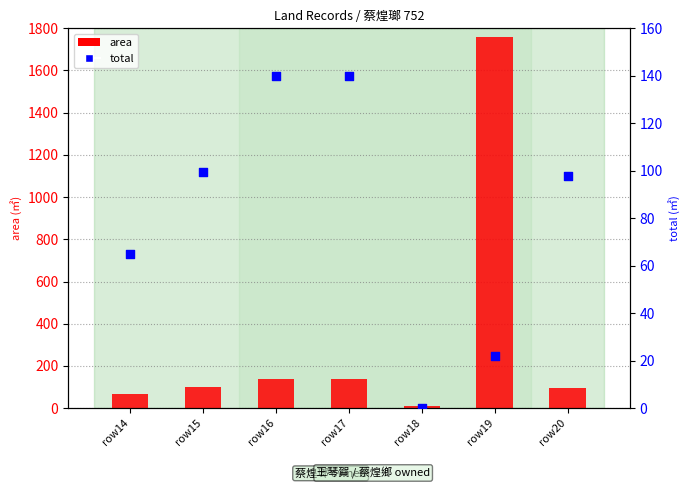

At how many categories does at least one series exceed 875?

1